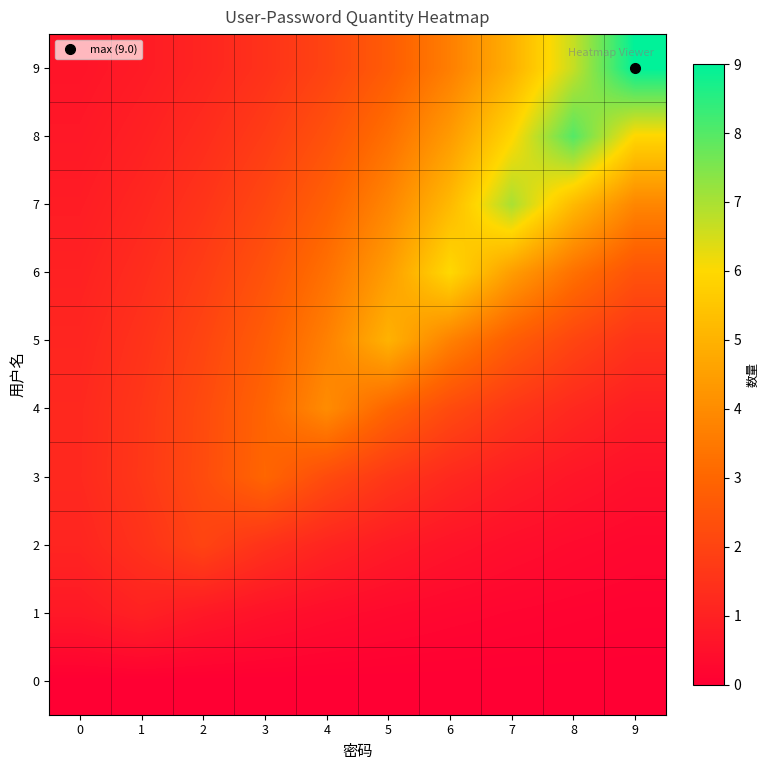

What is the spread (max minus min) of values at 5?

5.0